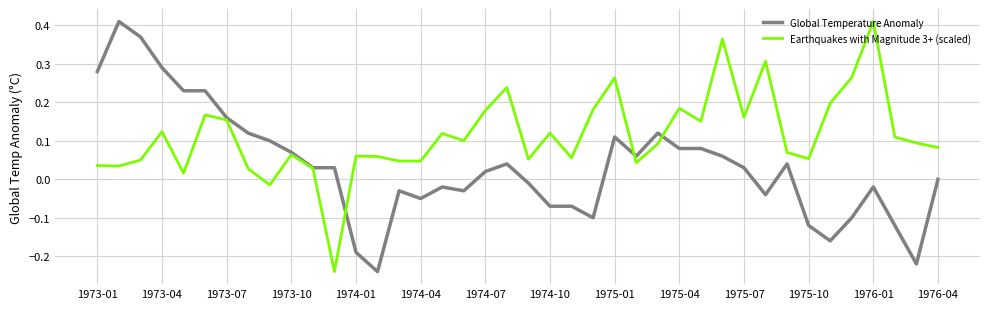

Rank the series by their average value, from highest to lowest.

Earthquakes with Magnitude 3+ (scaled), Global Temperature Anomaly